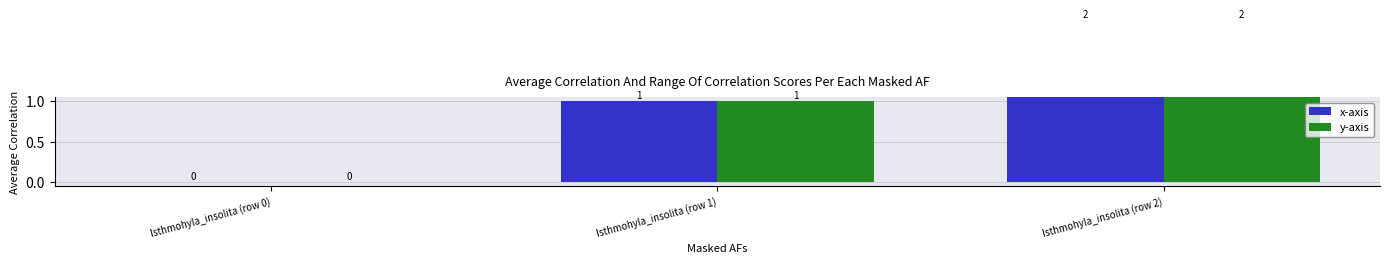

How many bars are there in total?

6